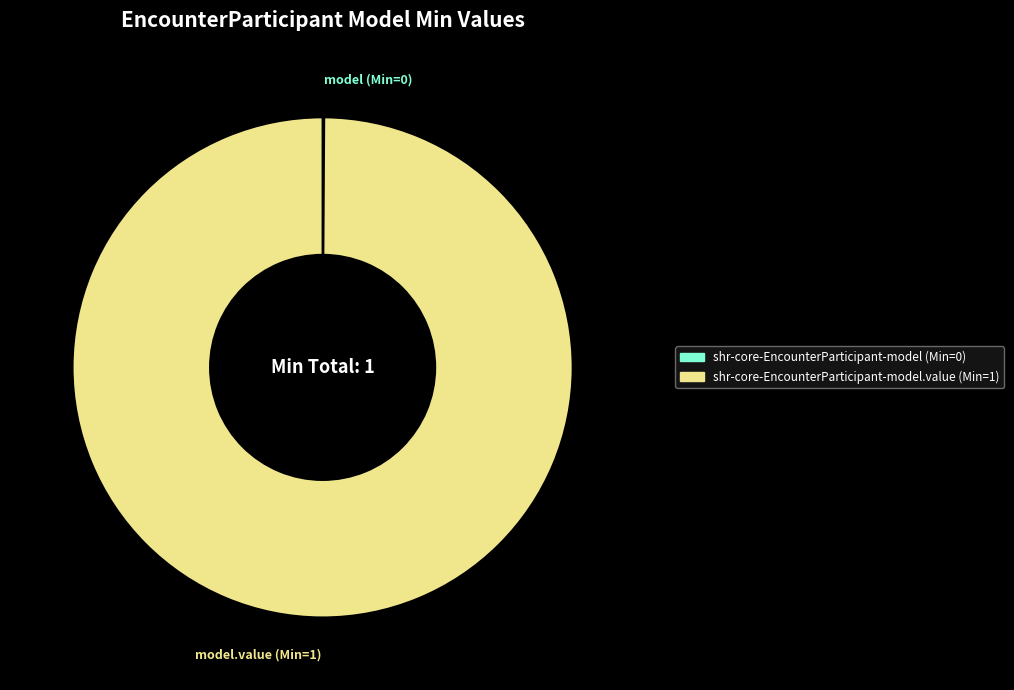

Does any single category account for the majority?

Yes